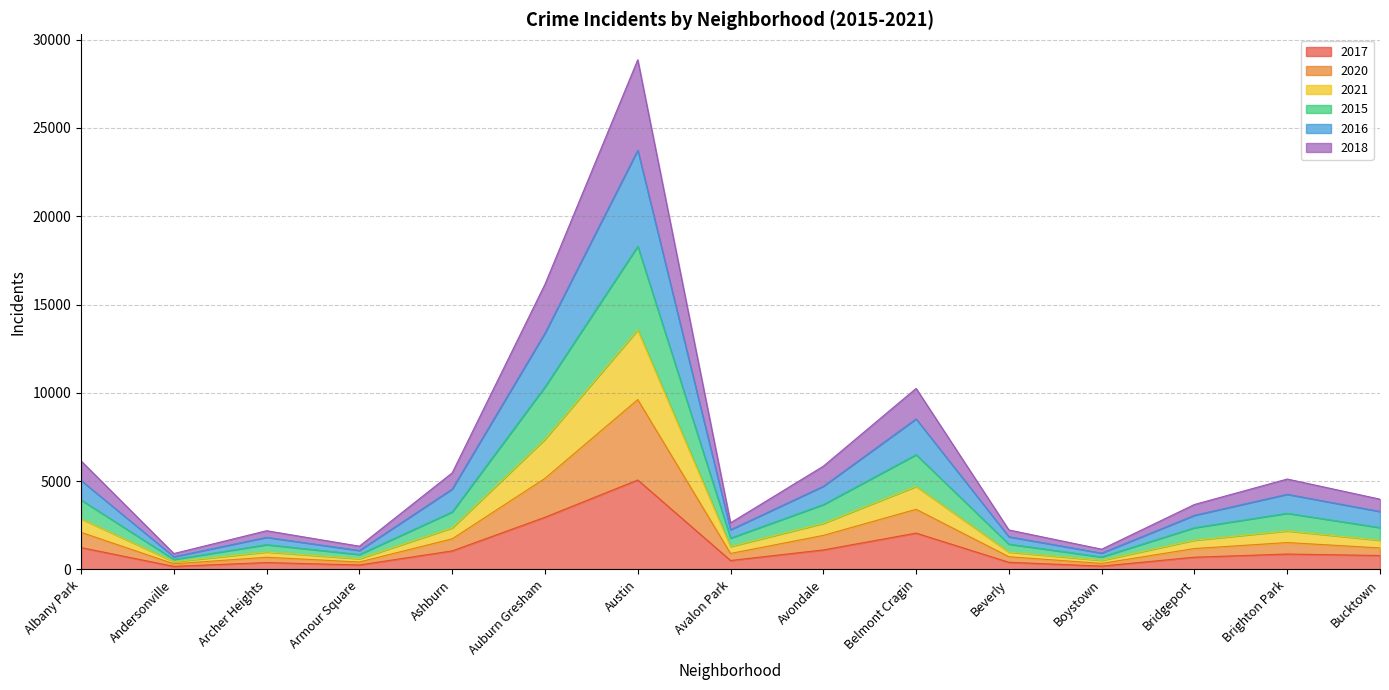

True or false: 2017 has a value of 691 at Bridgeport.

True